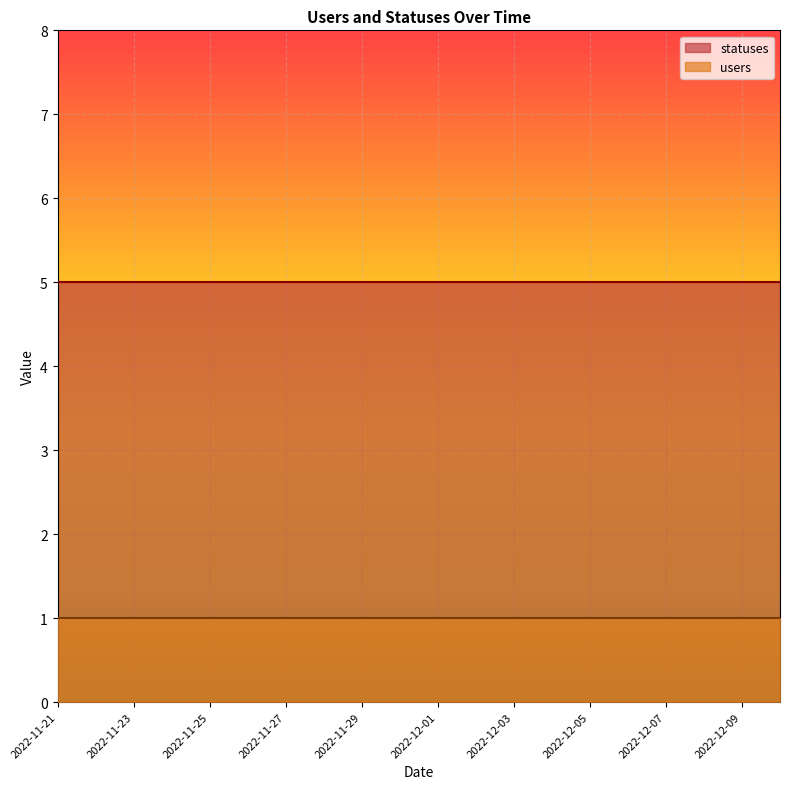

Reading right to left, what are all the values shown in this chart?

users: 2022-12-10=1	2022-12-09=1	2022-12-08=1	2022-12-07=1	2022-12-06=1	2022-12-05=1	2022-12-04=1	2022-12-03=1	2022-12-02=1	2022-12-01=1	2022-11-30=1	2022-11-29=1	2022-11-28=1	2022-11-27=1	2022-11-26=1	2022-11-25=1	2022-11-24=1	2022-11-23=1	2022-11-22=1	2022-11-21=1
statuses: 2022-12-10=5	2022-12-09=5	2022-12-08=5	2022-12-07=5	2022-12-06=5	2022-12-05=5	2022-12-04=5	2022-12-03=5	2022-12-02=5	2022-12-01=5	2022-11-30=5	2022-11-29=5	2022-11-28=5	2022-11-27=5	2022-11-26=5	2022-11-25=5	2022-11-24=5	2022-11-23=5	2022-11-22=5	2022-11-21=5